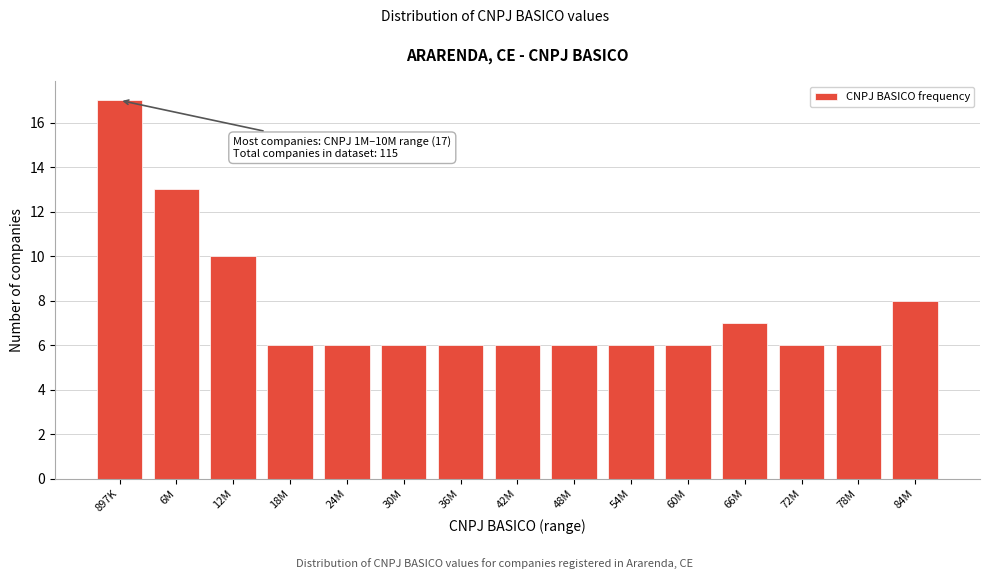

Reading right to left, list all the values displayed in this chart.

8	6	6	7	6	6	6	6	6	6	6	6	10	13	17